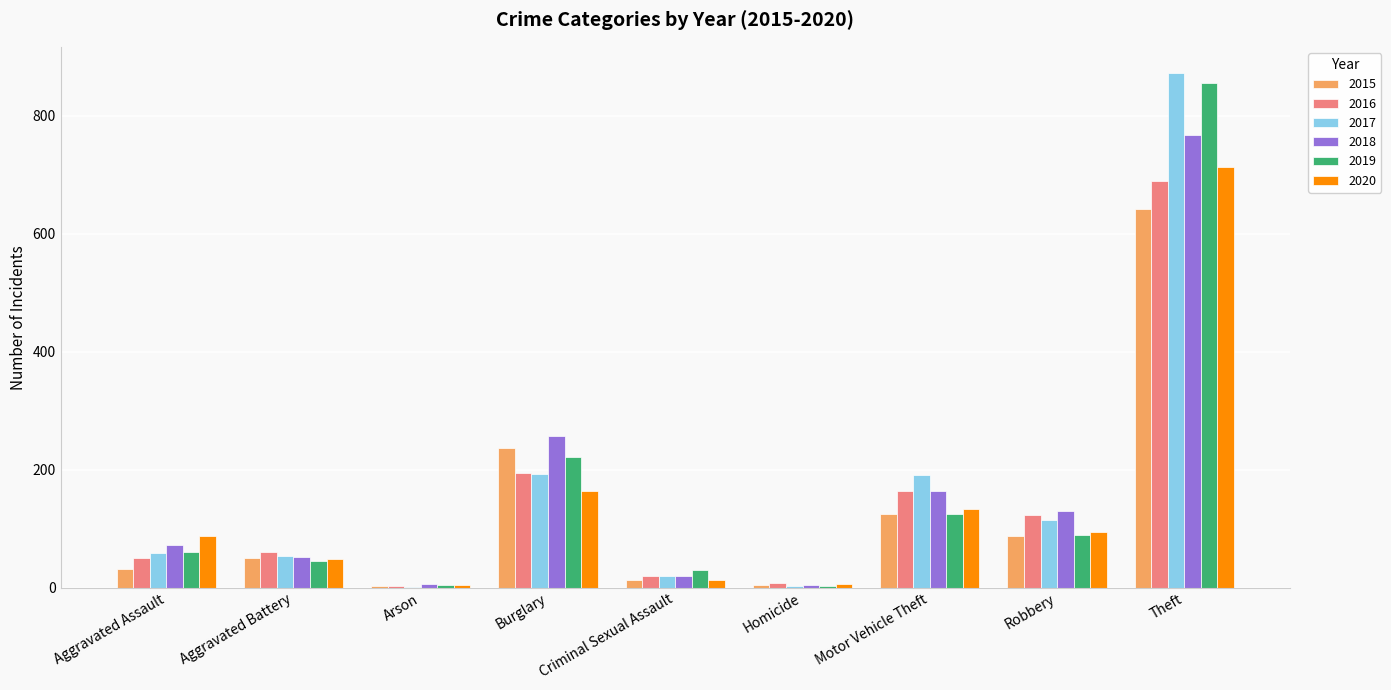

At which label does 2020 reach its peak?

Theft